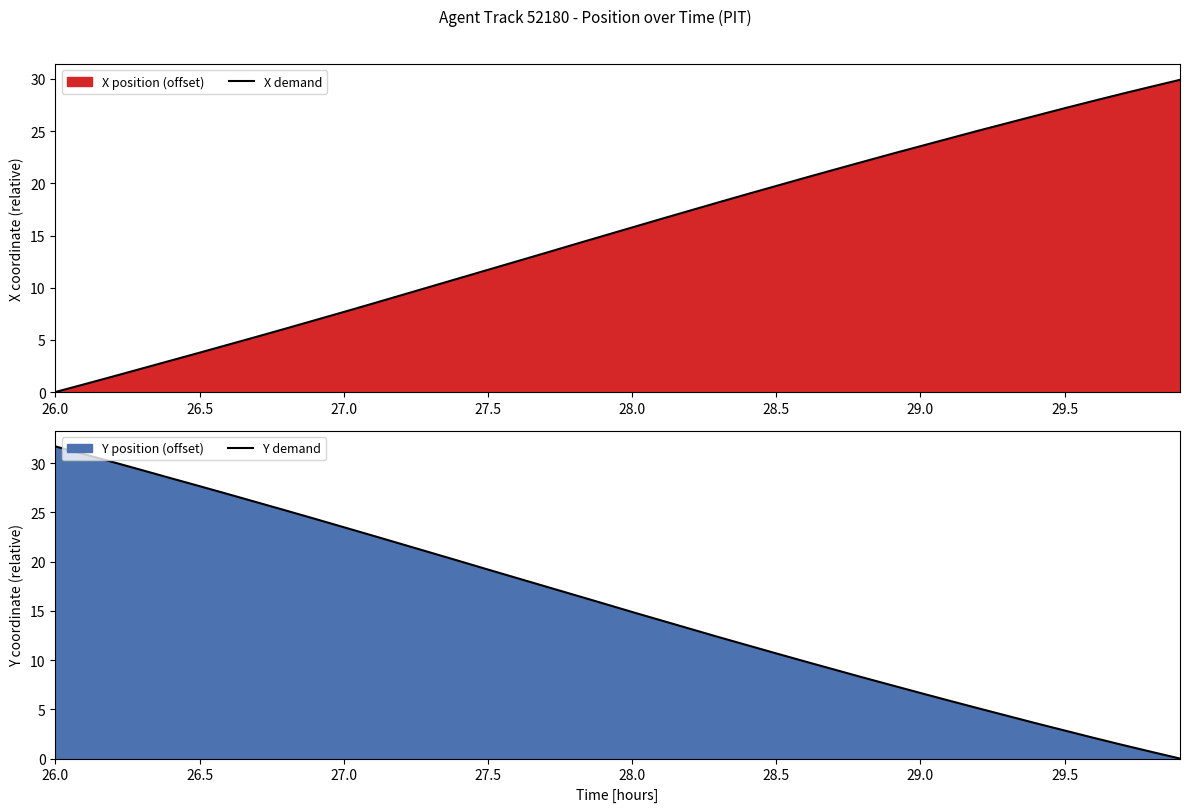

The value of X demand at 29.5 is 48.4. True or false?

False